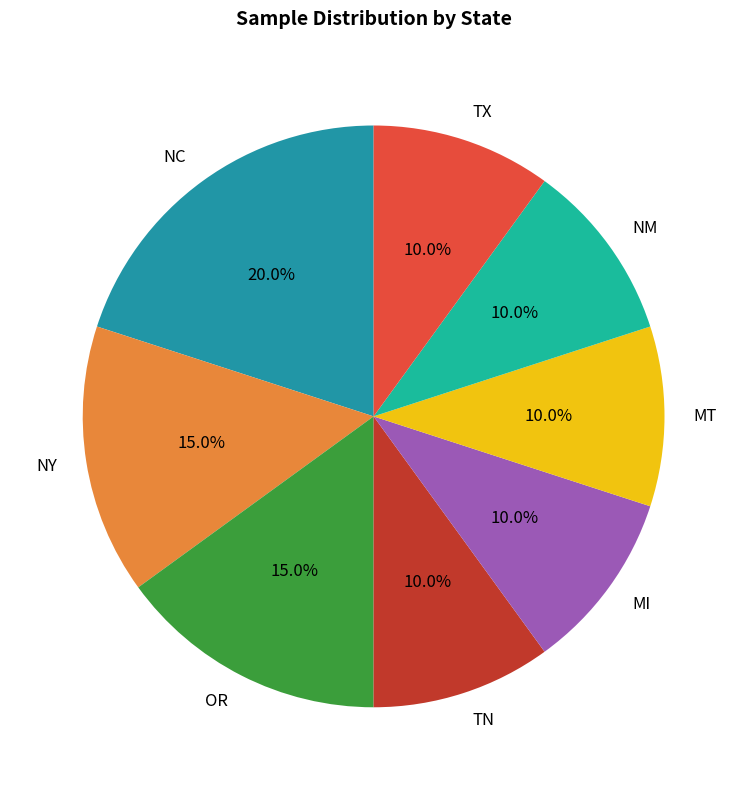

To the nearest percent, what is the difference between the largest and smallest slice percentages?

10%